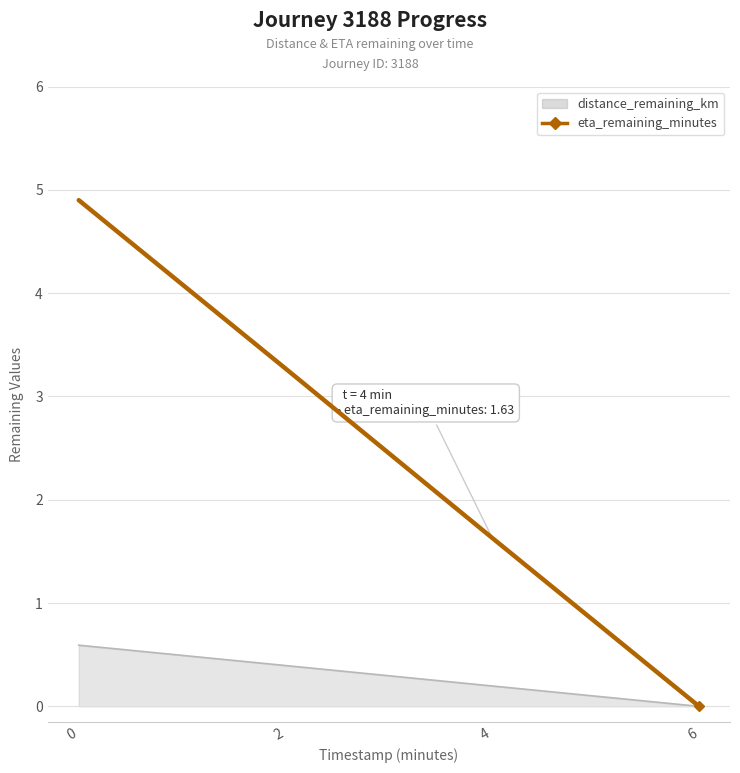

The distance_remaining_km series shows 0.0 at 4. True or false?

False